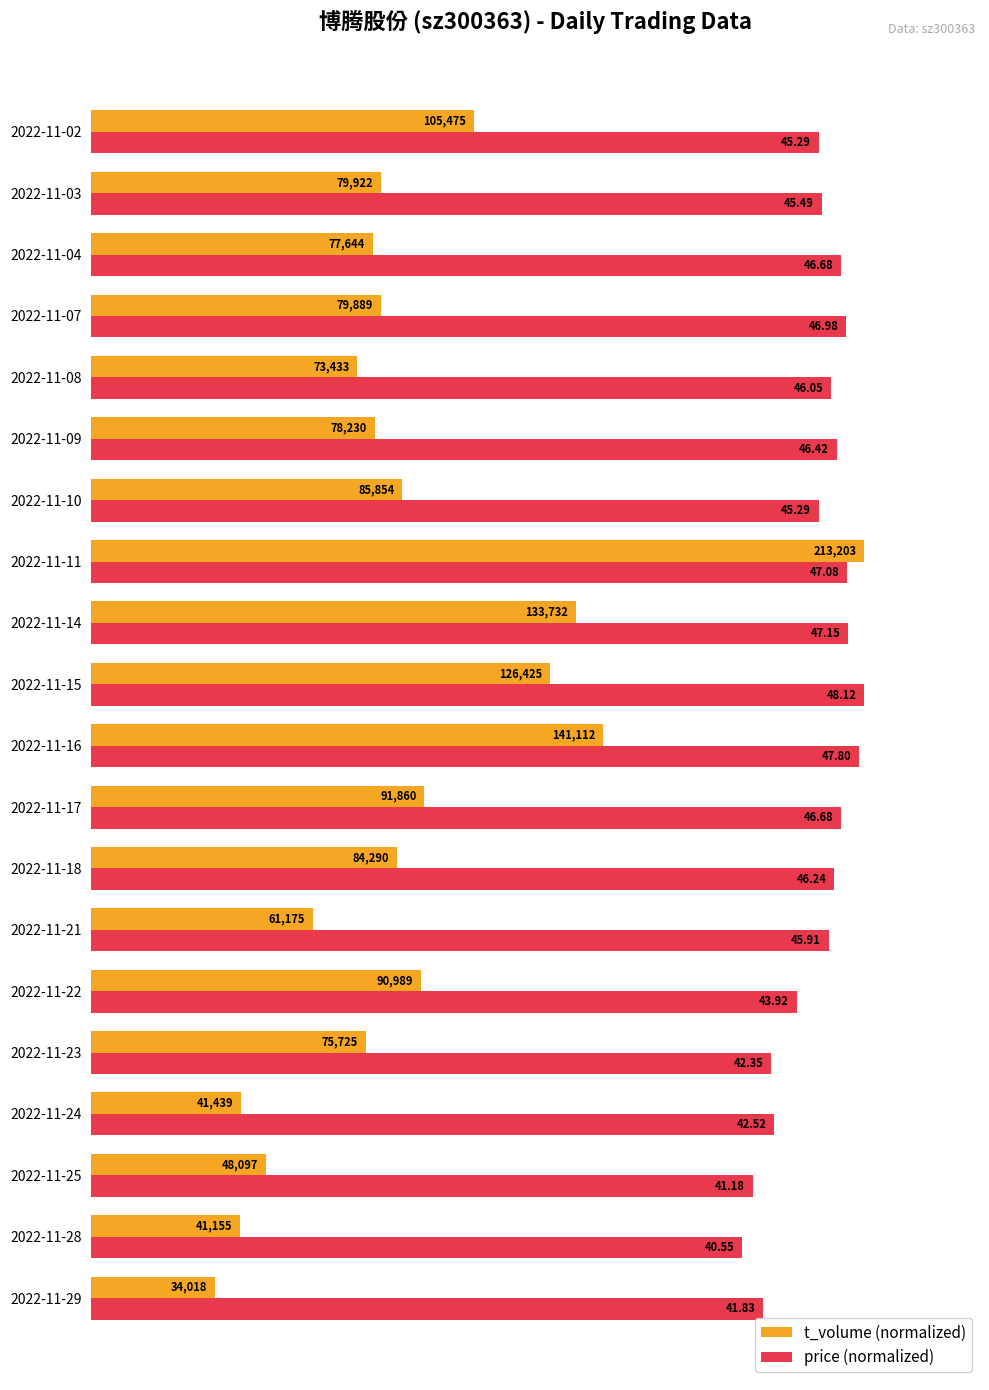

What are all the series names shown in the legend?

t_volume (normalized), price (normalized)